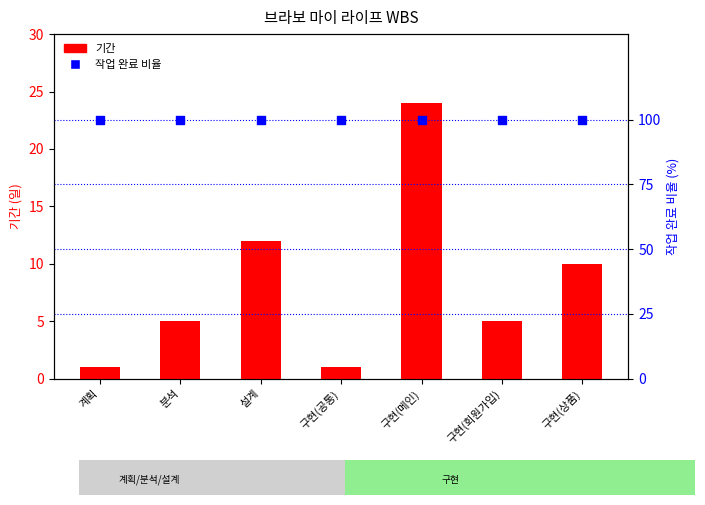

Which series contains the highest Y value?

작업 완료 비율